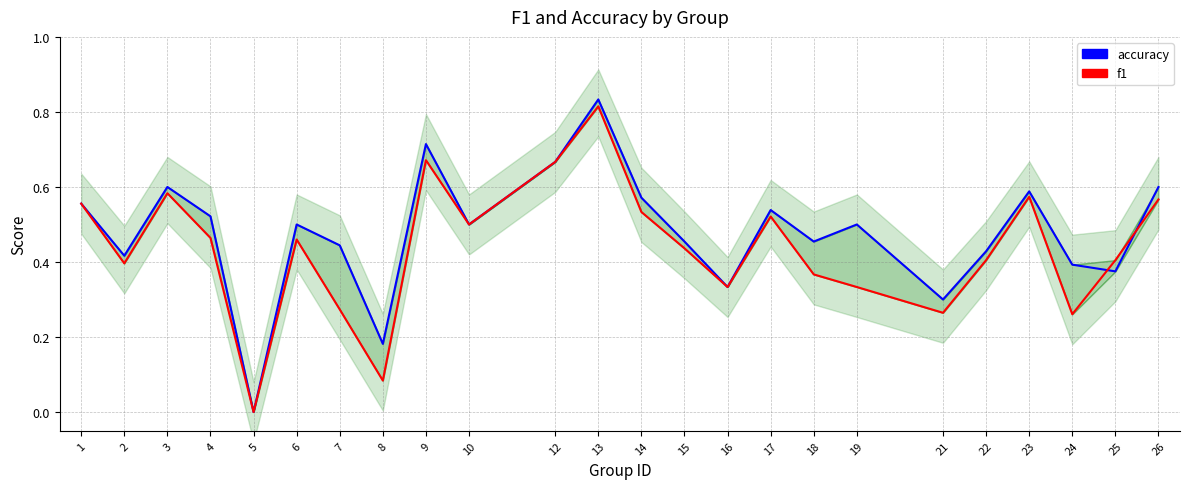

The f1 series shows 0.2 at 16. True or false?

False